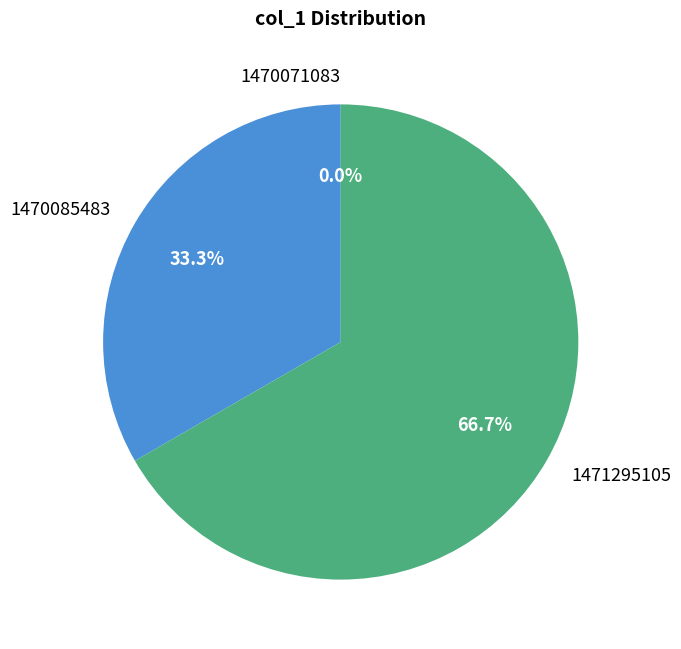

Rank the categories by value from highest to lowest.

1471295105, 1470085483, 1470071083